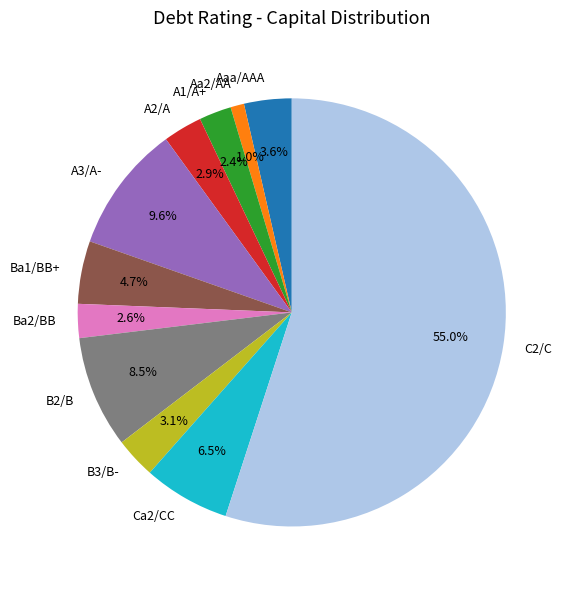

Combined, what portion of the pie is A2/A and Aaa/AAA?

6.5%